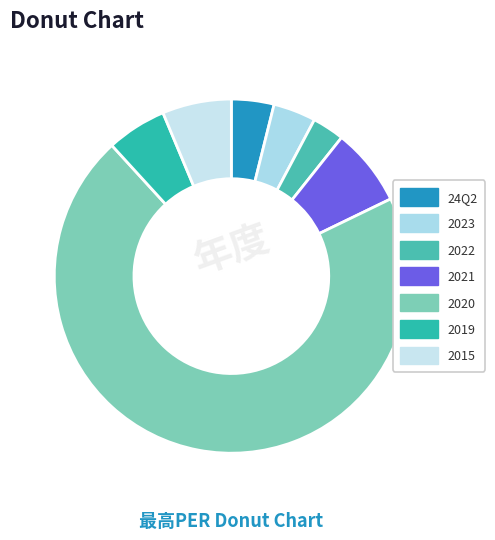

What percentage is the 2015 slice, to the nearest percent?

6%